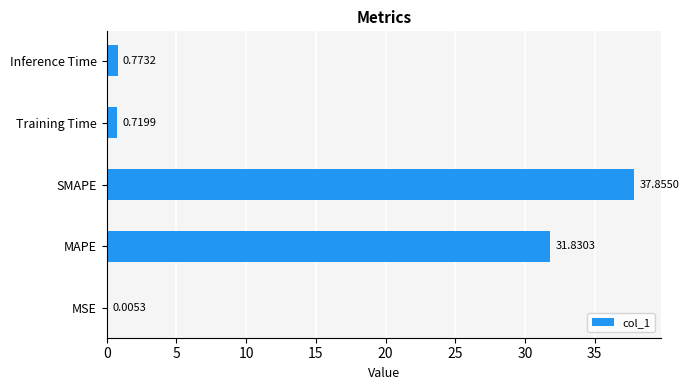

Which label corresponds to the largest value in the chart?

SMAPE